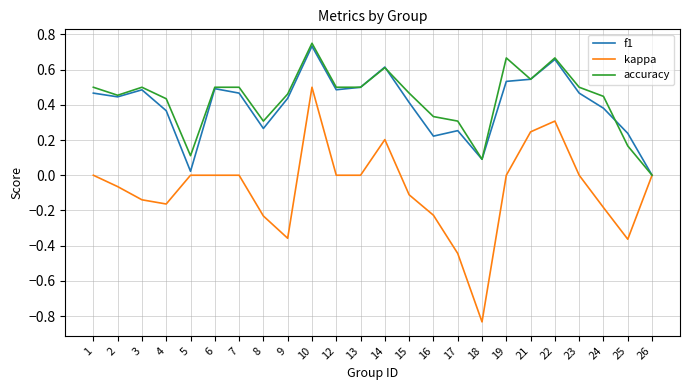

Is the value of f1 at 21 greater than the value of accuracy at 10?

No